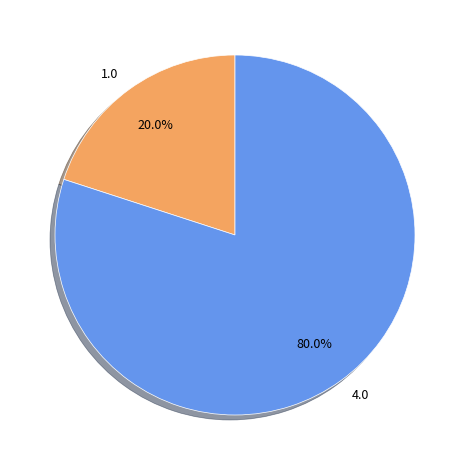

Which has a higher value, 4.0 or 1.0?

4.0